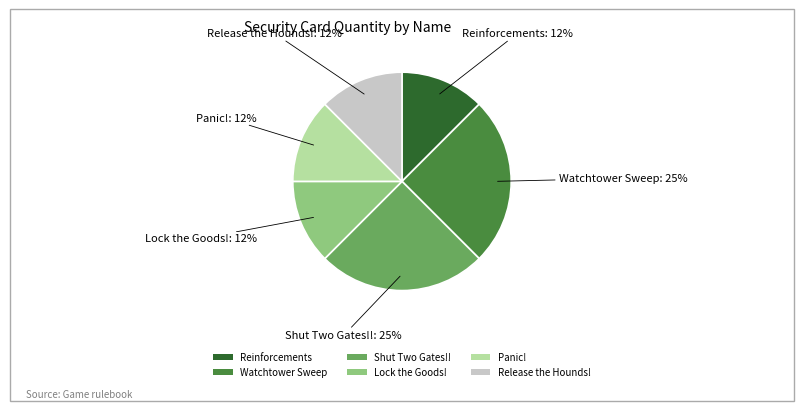

To the nearest percent, what is the average slice percentage?

17%